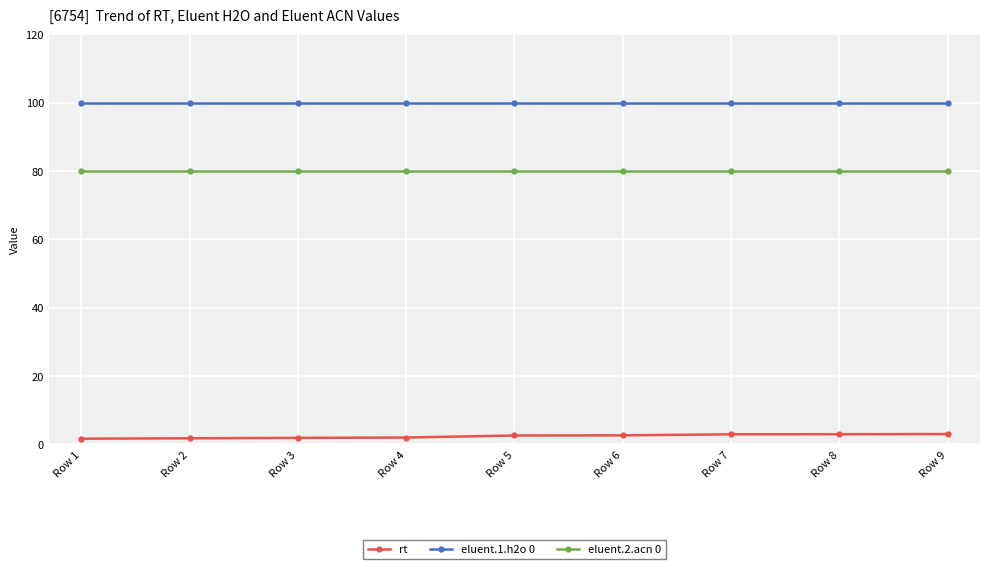

What is the lowest value of the rt series?

1.6